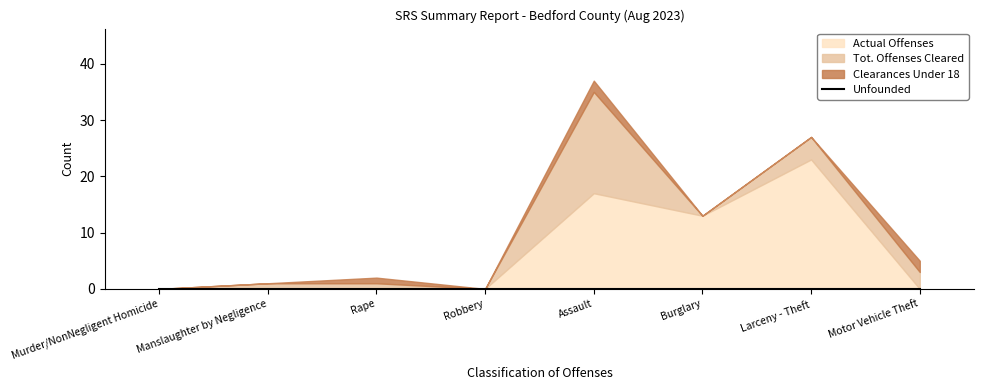

What is the difference between the Clearances Under 18 values at Assault and Robbery?

2